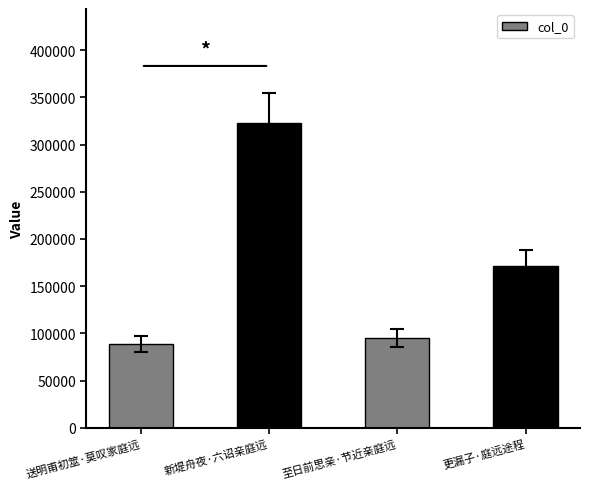

What is the label of the 2nd bar from the right?

至日前思亲·节近亲庭远